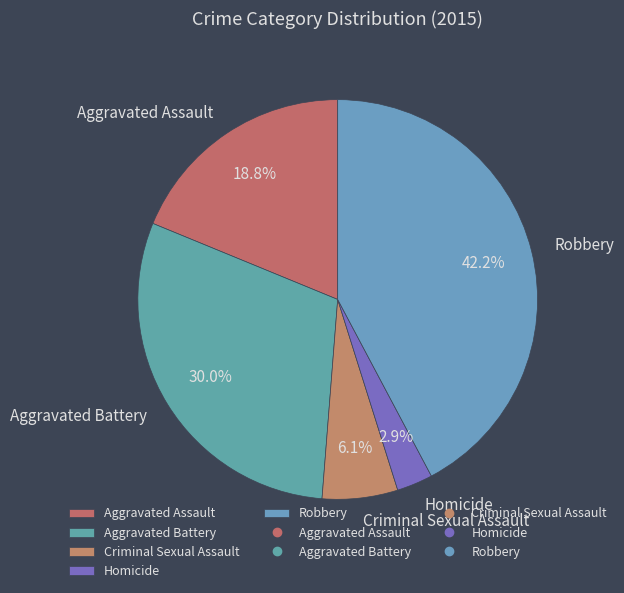

Is there a majority slice in this chart?

No